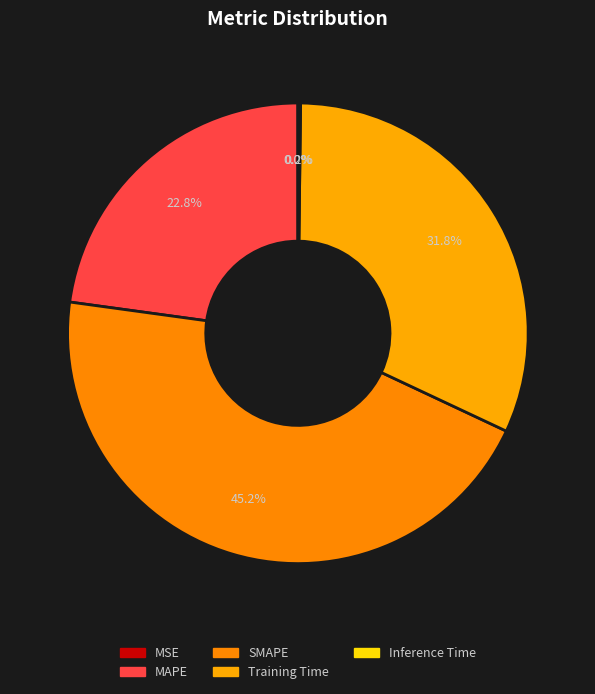

To the nearest percent, what portion does SMAPE represent?

45%